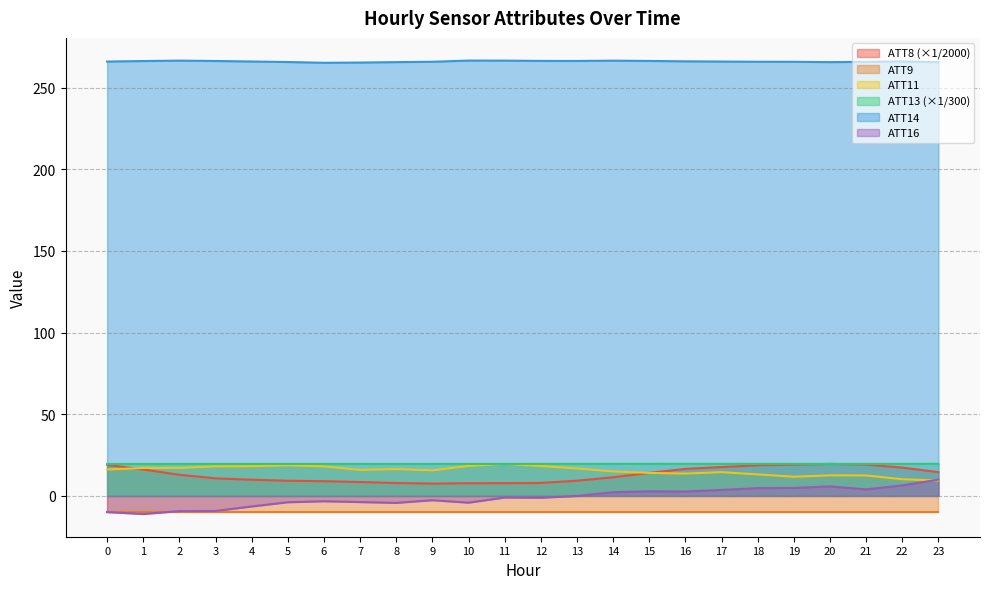

True or false: ATT14 and ATT16 intersect in this chart.

False